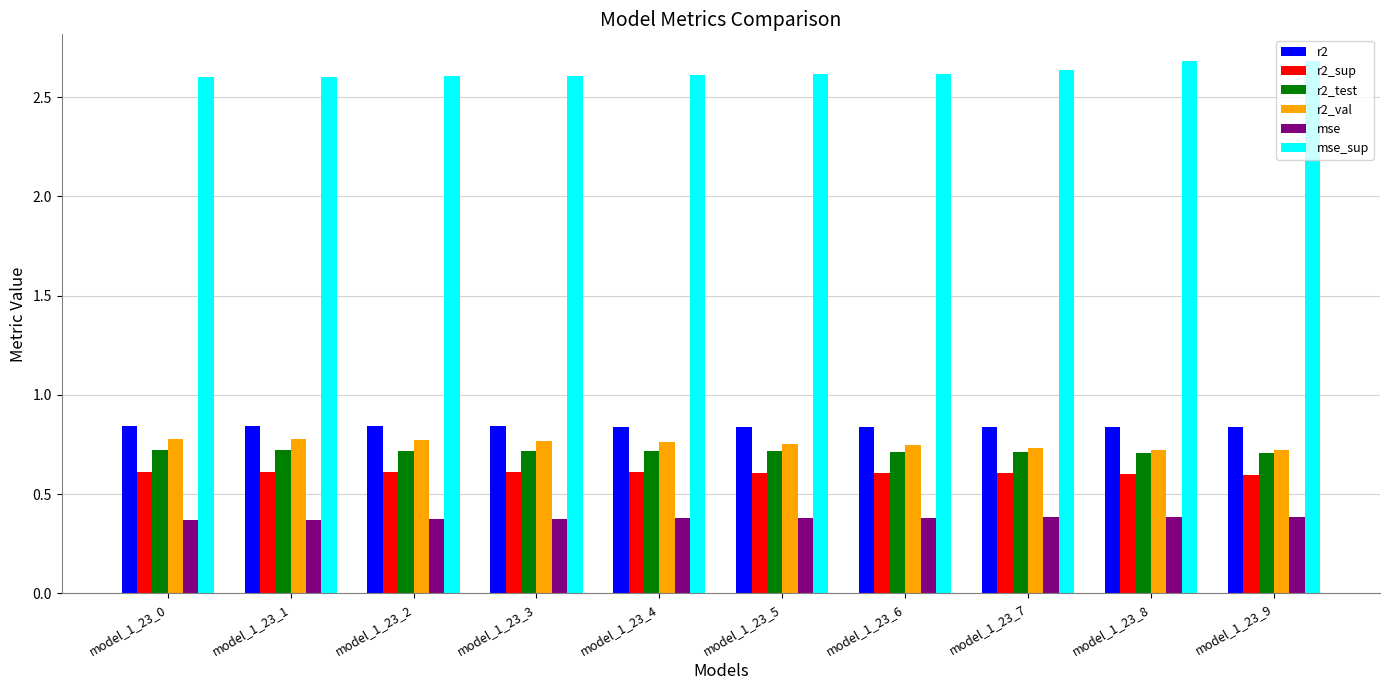

True or false: mse has a value of 0.5 at model_1_23_2.

False